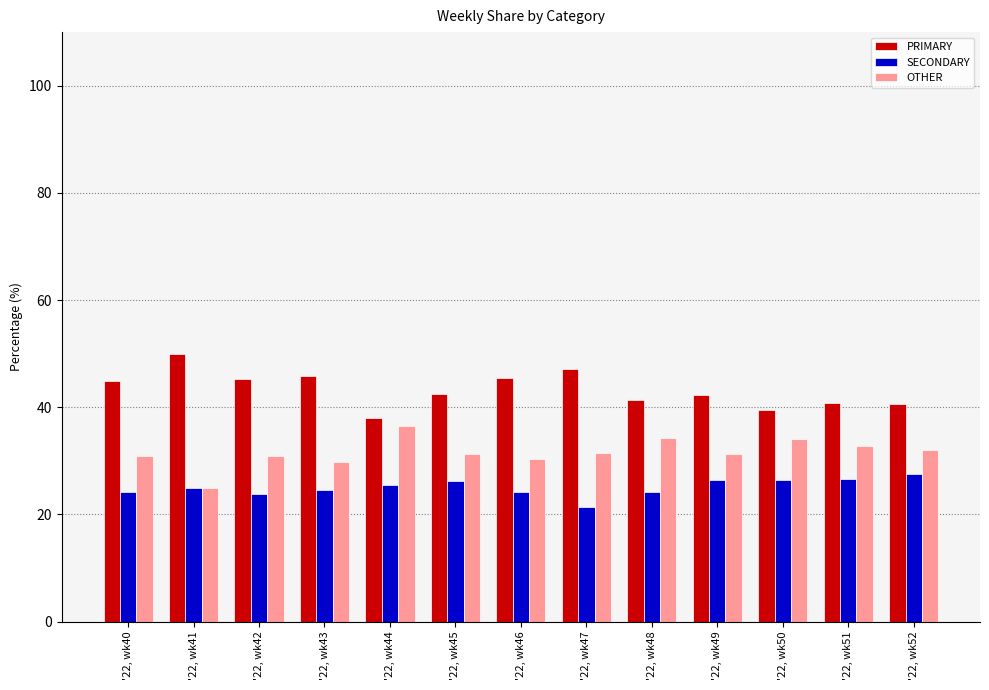

At which label does SECONDARY reach its peak?

'22, wk52